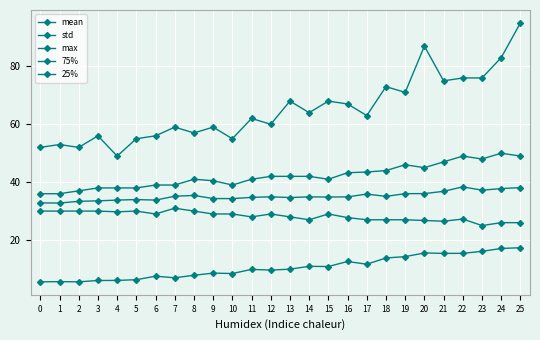

Is the value of 25% at 12 greater than the value of max at 3?

No